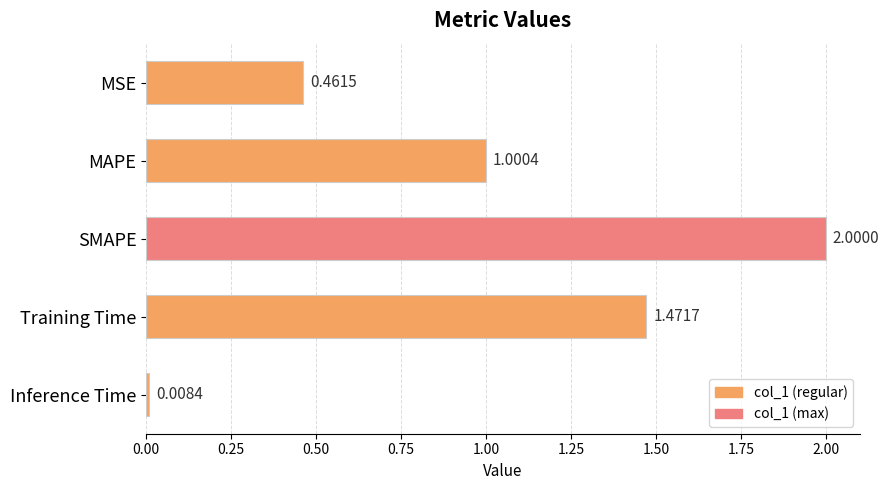

What is the difference between the maximum and minimum values?

2.0